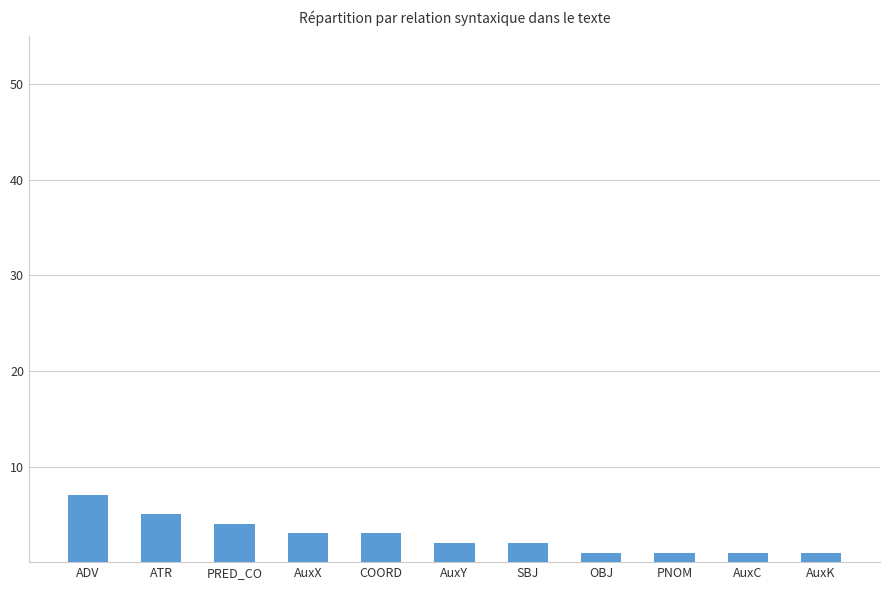

Which label corresponds to the largest value in the chart?

ADV